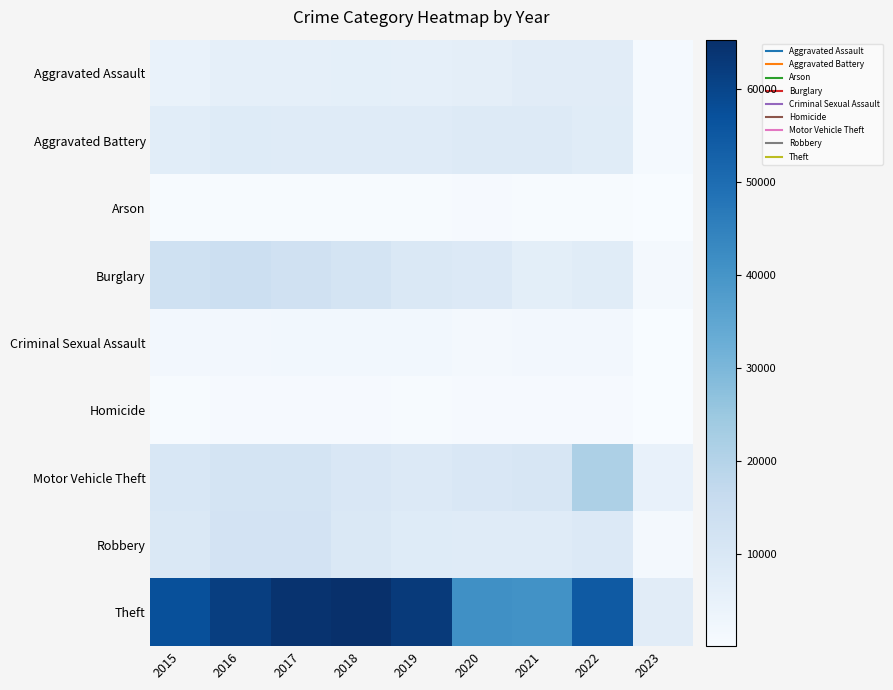

At 2015, list the series in order from smallest to largest.

Arson, Homicide, Criminal Sexual Assault, Aggravated Assault, Aggravated Battery, Robbery, Motor Vehicle Theft, Burglary, Theft